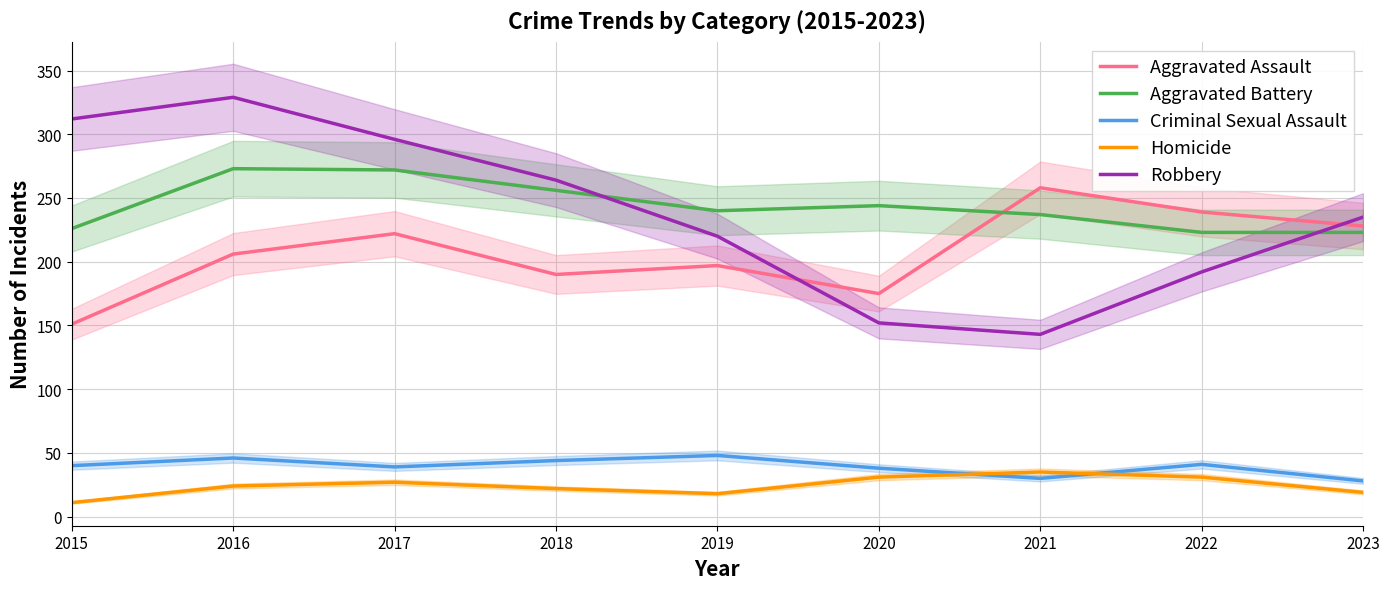

At which category does the chart reach its peak across all series?

2016